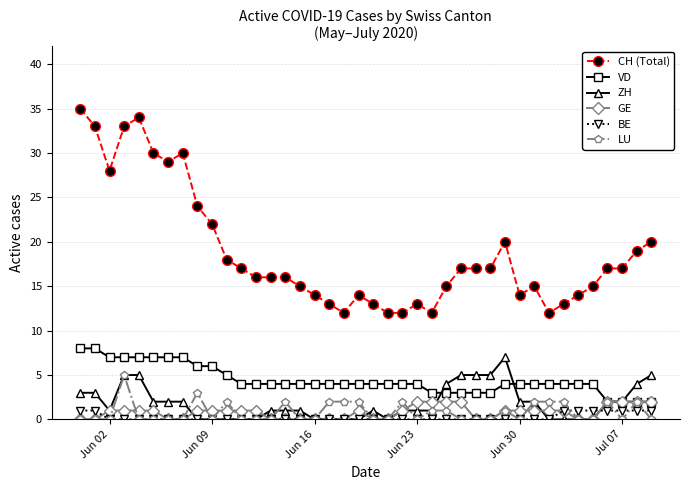

Which series has the widest spread of values?

CH (Total)